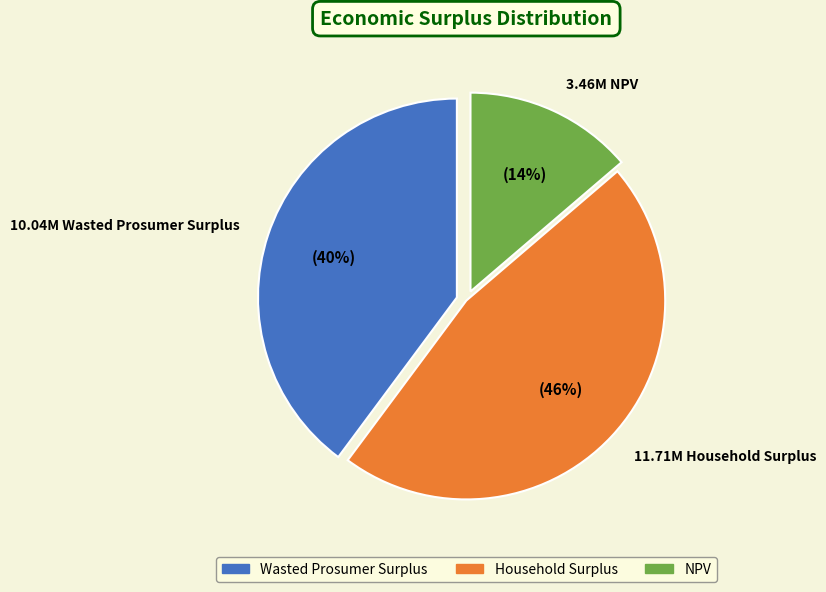

Which slice is the largest?

11.71M Household Surplus